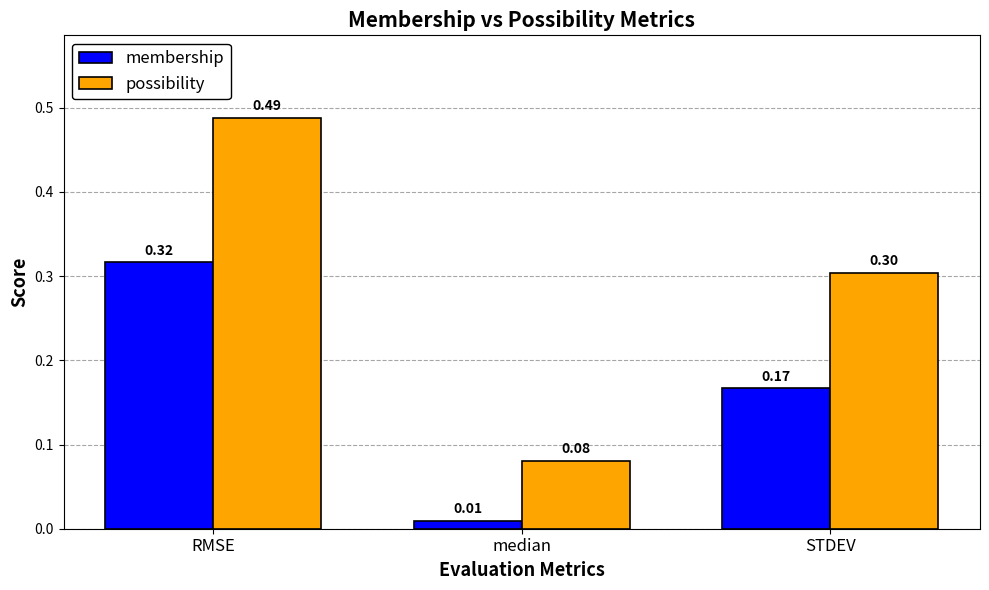

Which series has the widest spread of values?

possibility